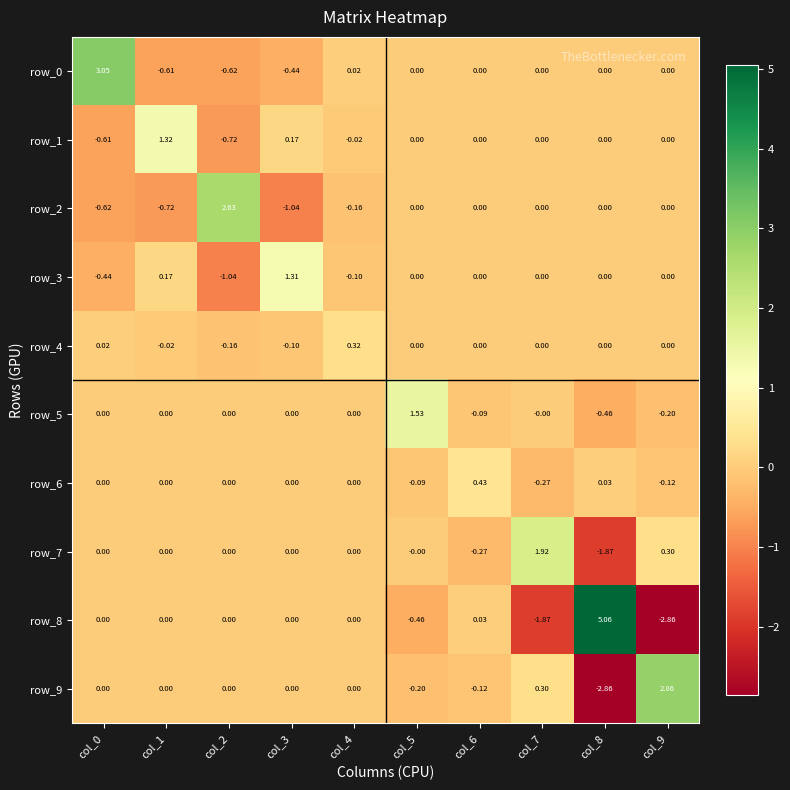

At how many categories does at least one series exceed 2?

4